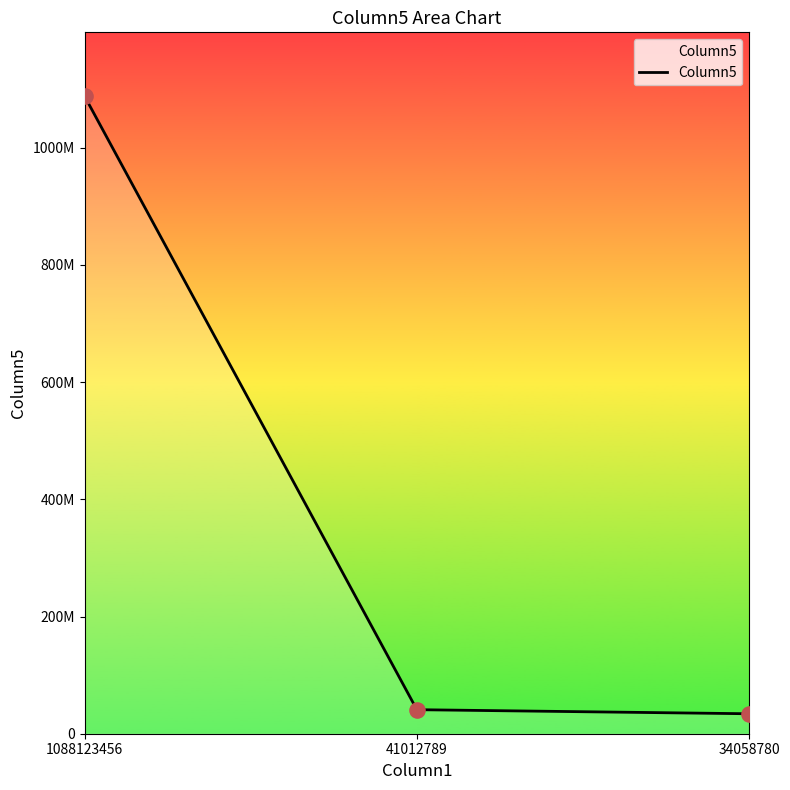

Is this an area chart (filled region under the line)?

Yes